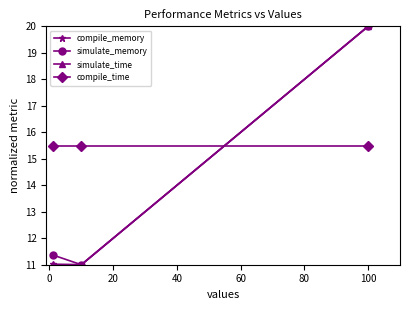

What is the lowest value of the simulate_time series?

11.0